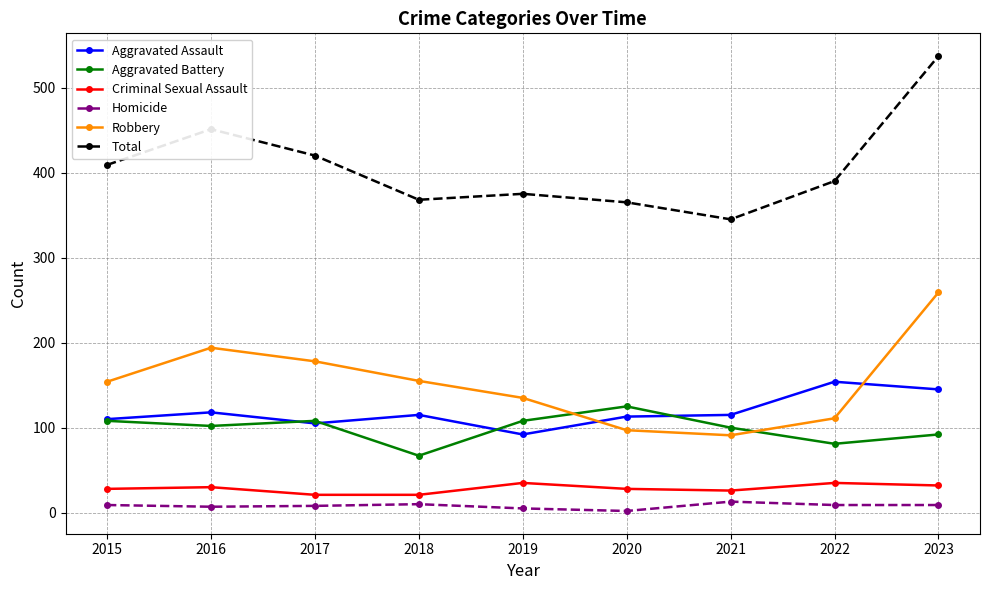

Is it true that Criminal Sexual Assault equals 28 at 2015?

True